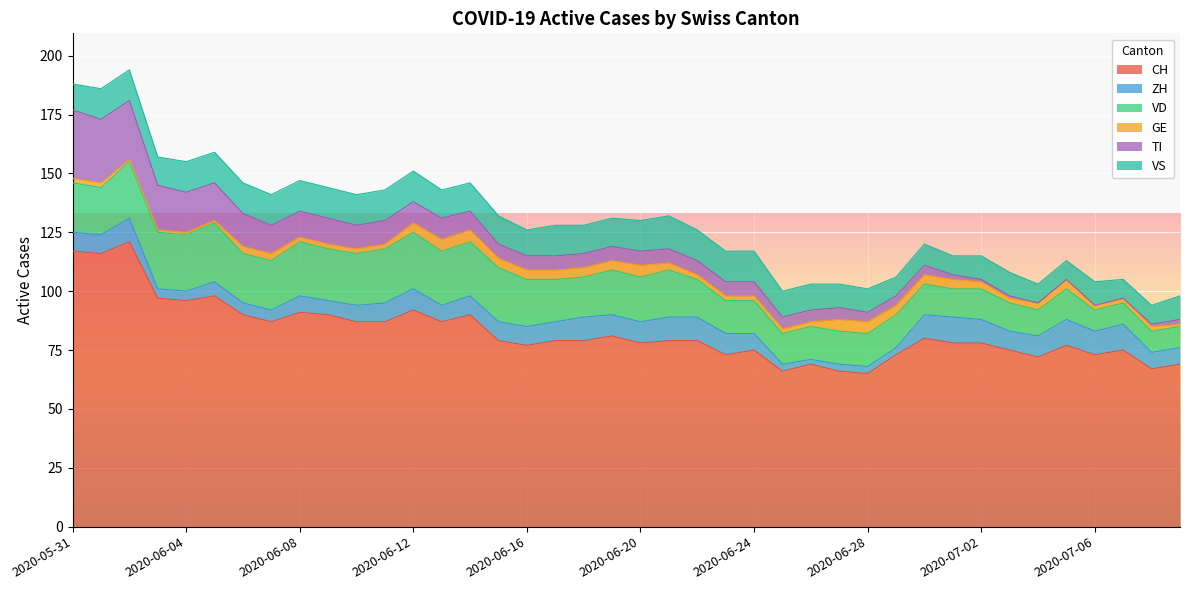

Which series changed the most between 2020-06-08 and 2020-07-04?

CH